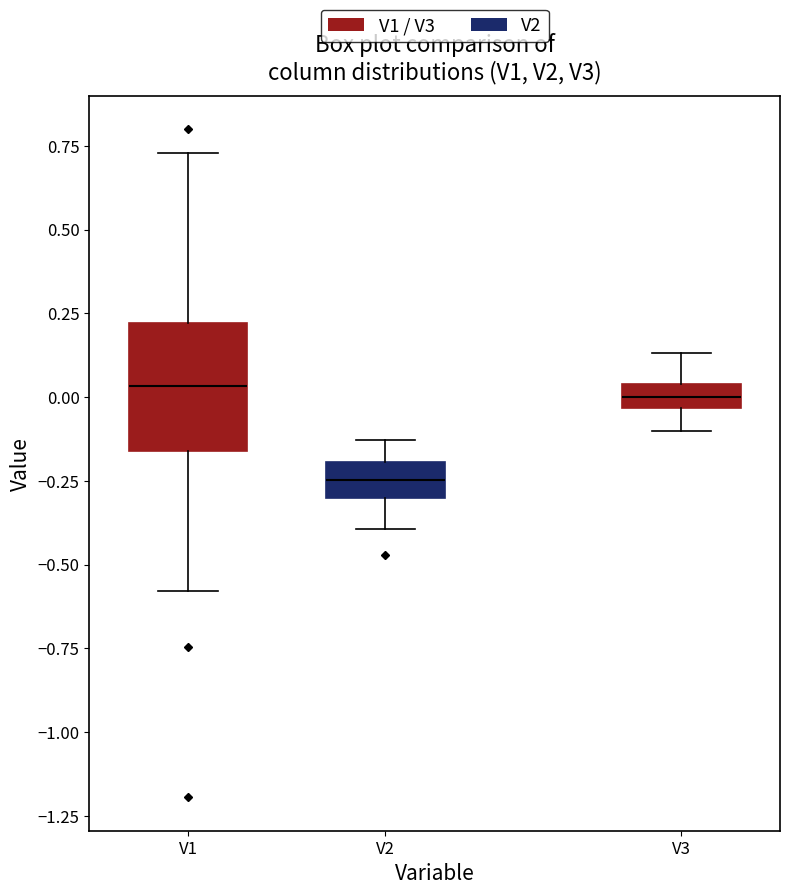

Which box's median line is the lowest?

V2